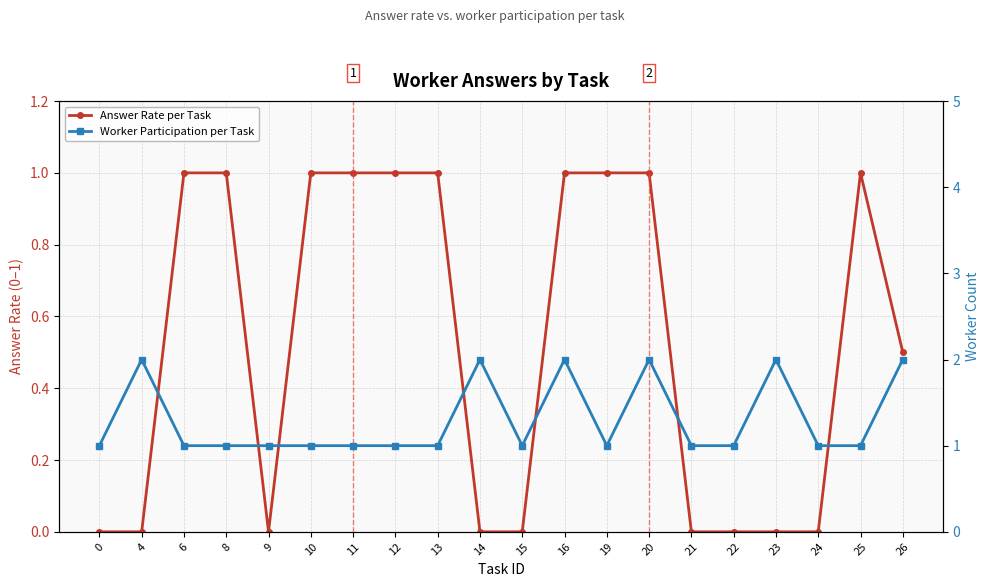

How many lines are shown in the chart?

2